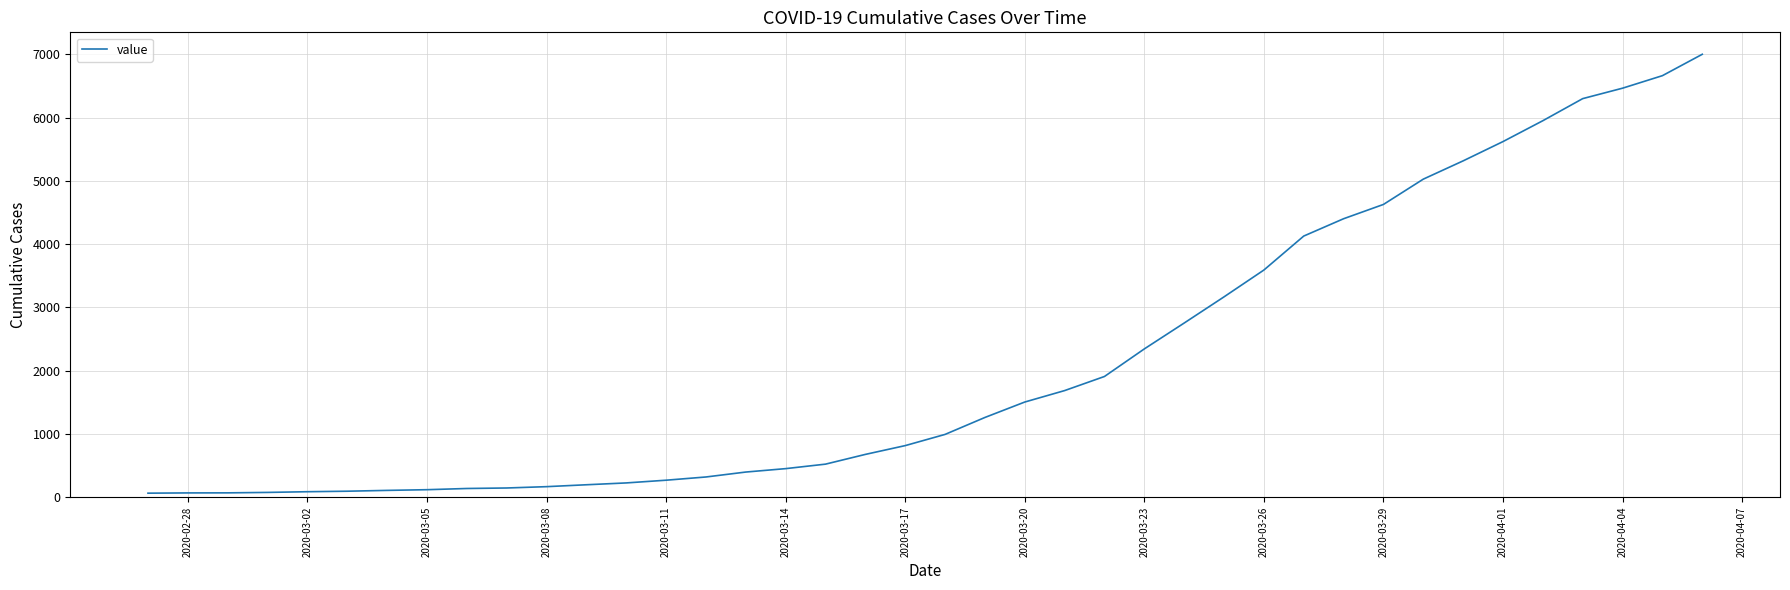

What is the difference between the maximum and minimum values?

6939